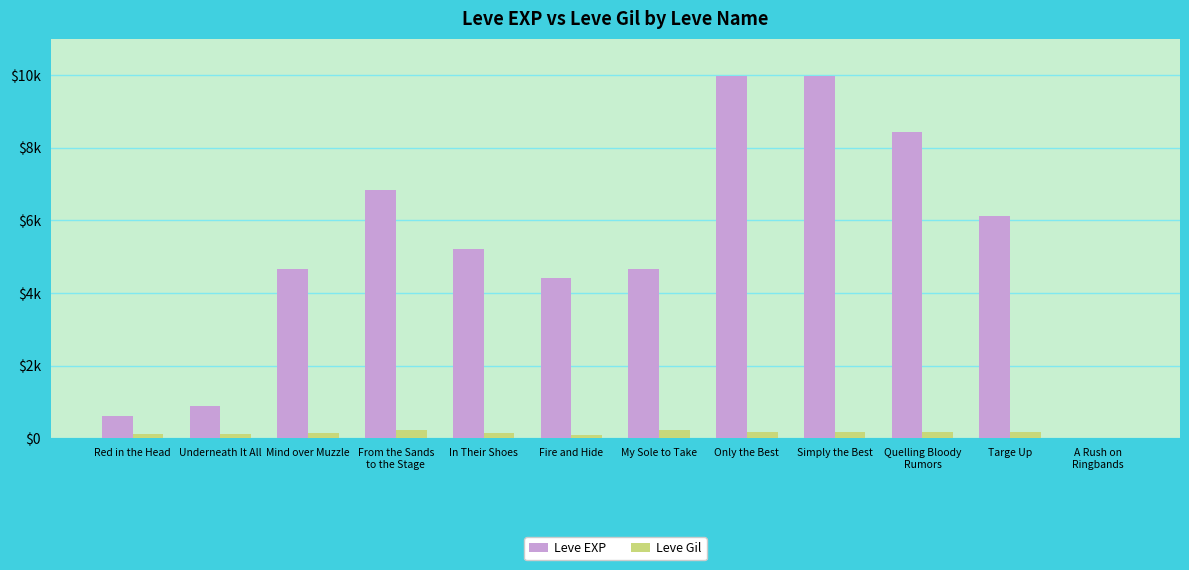

What are all the series names shown in the legend?

Leve EXP, Leve Gil